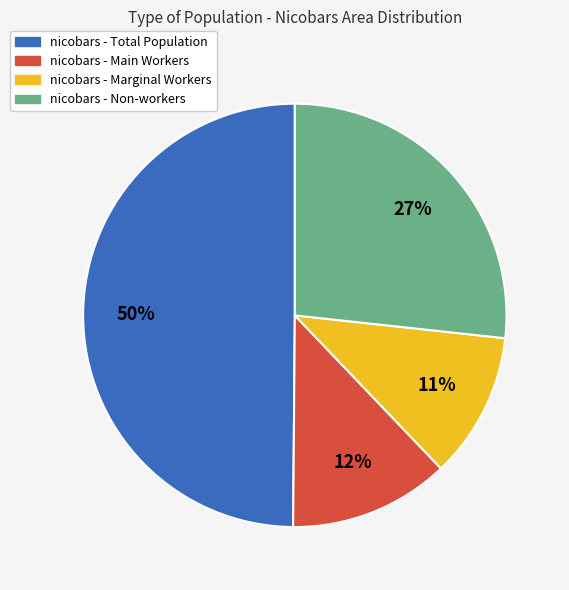

How many slices are in this pie chart?

4